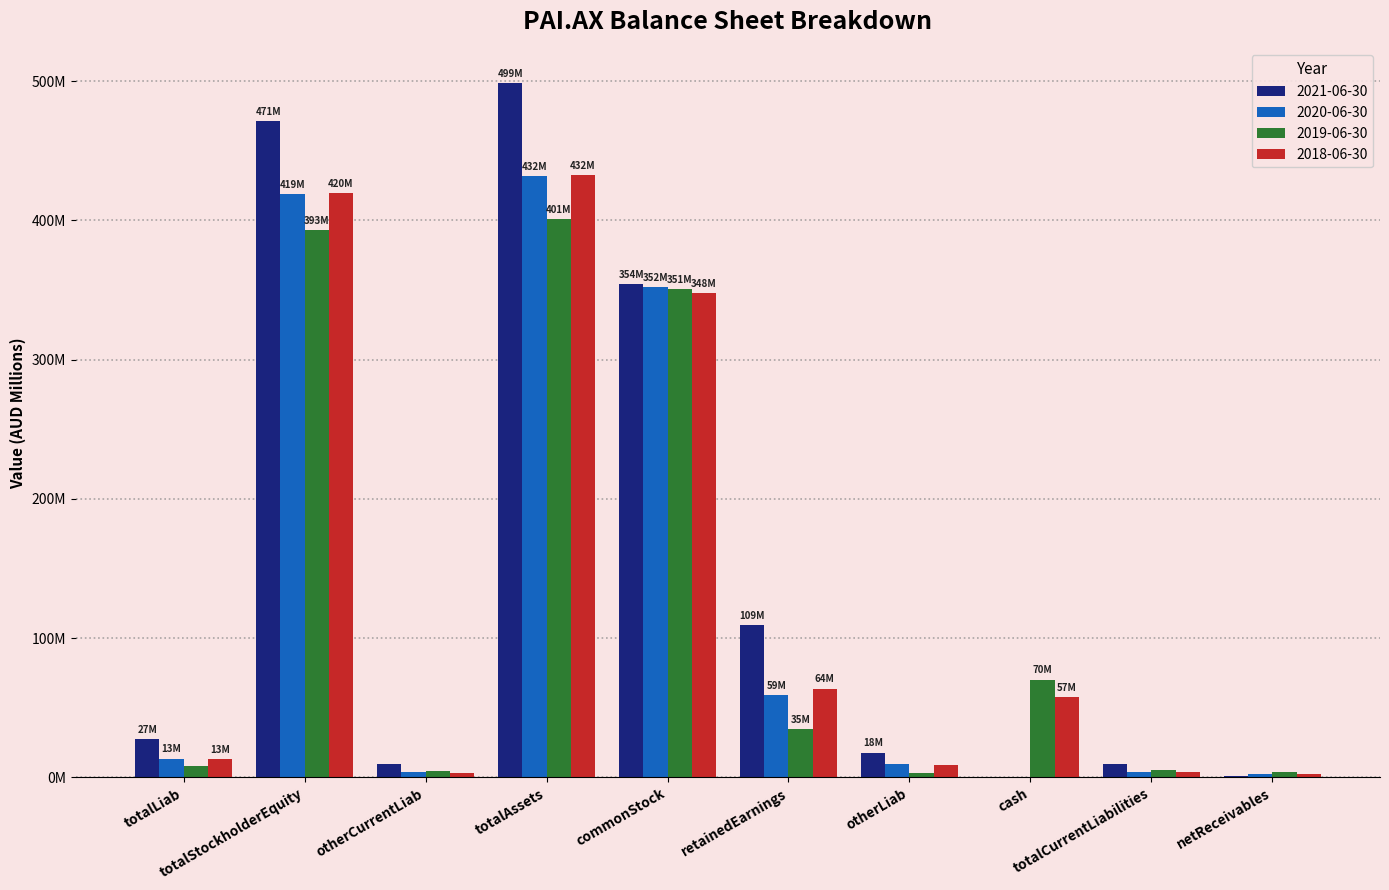

What are all the series names shown in the legend?

2021-06-30, 2020-06-30, 2019-06-30, 2018-06-30